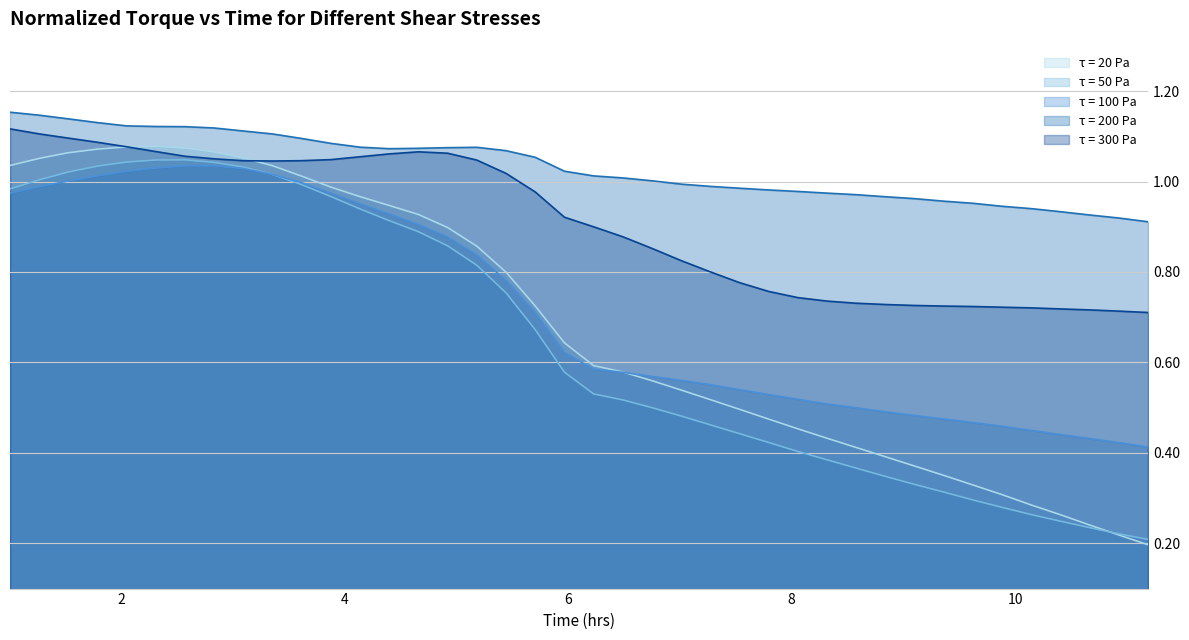

What is the value of the τ = 20 Pa point at the 2nd from the left?

1.1